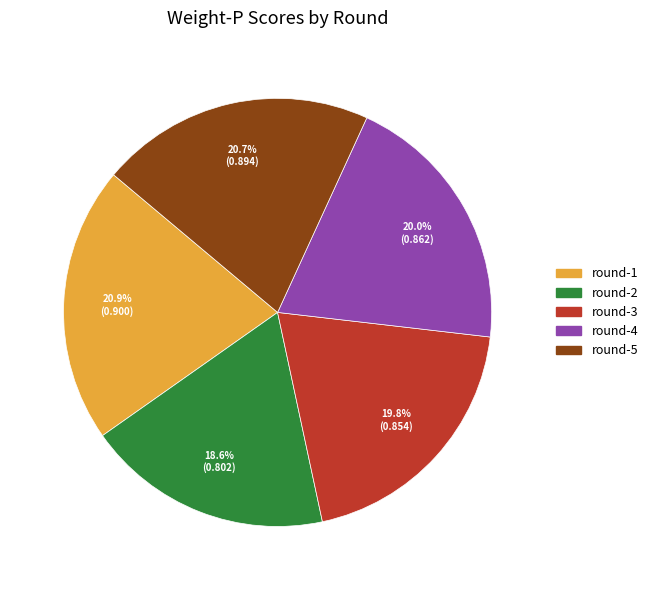

The round-5 slice represents 34% of the pie. True or false?

False